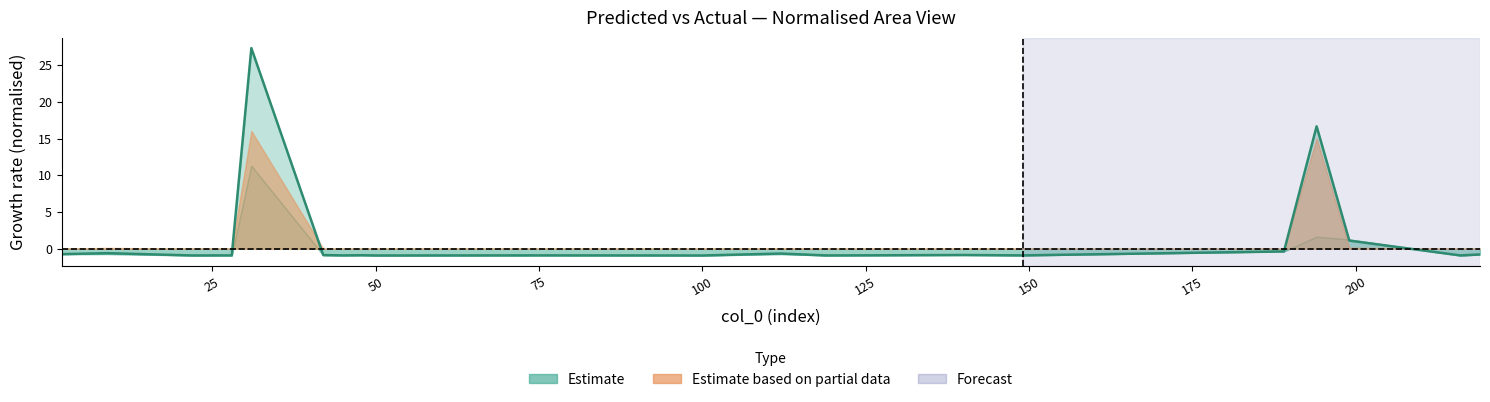

What is the label of the 16th point from the right?

100